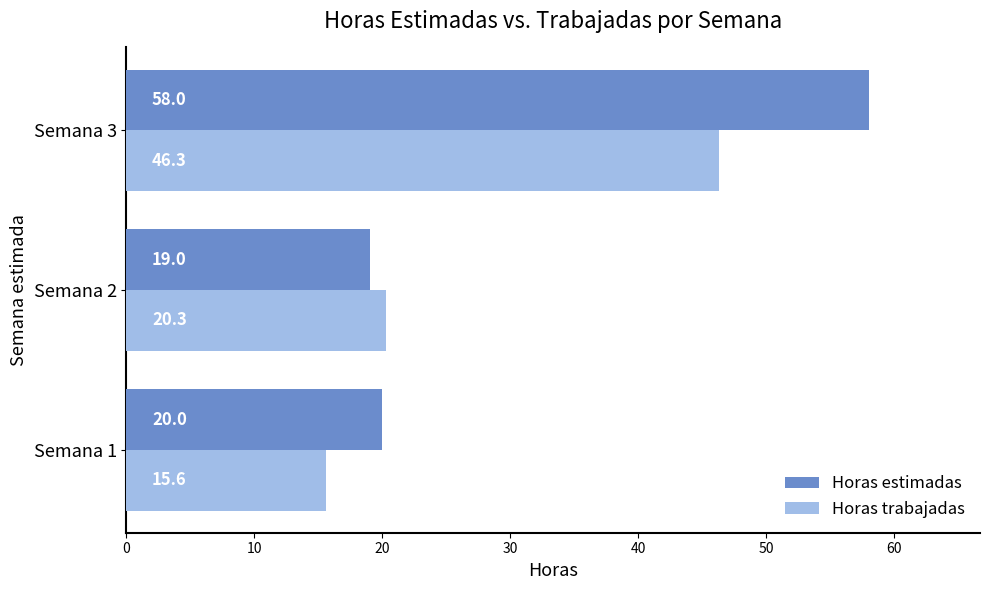

Is it true that Horas estimadas equals 12.8 at Semana 1?

False